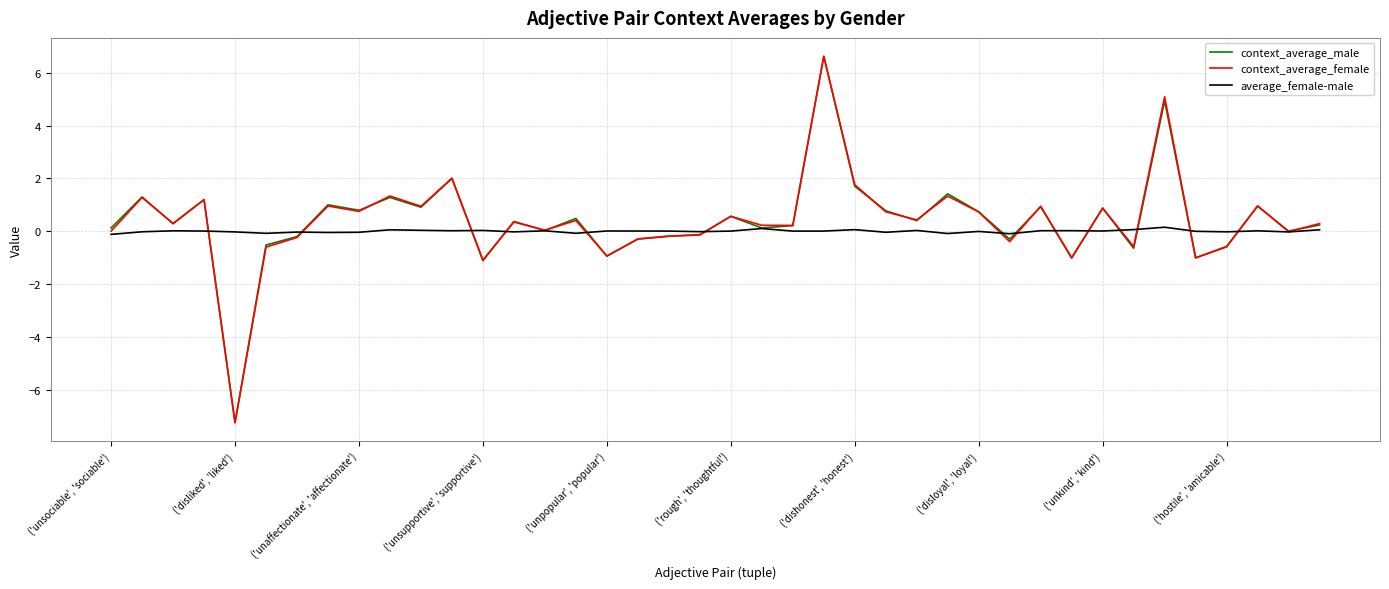

Is this an area chart (filled region under the line)?

No